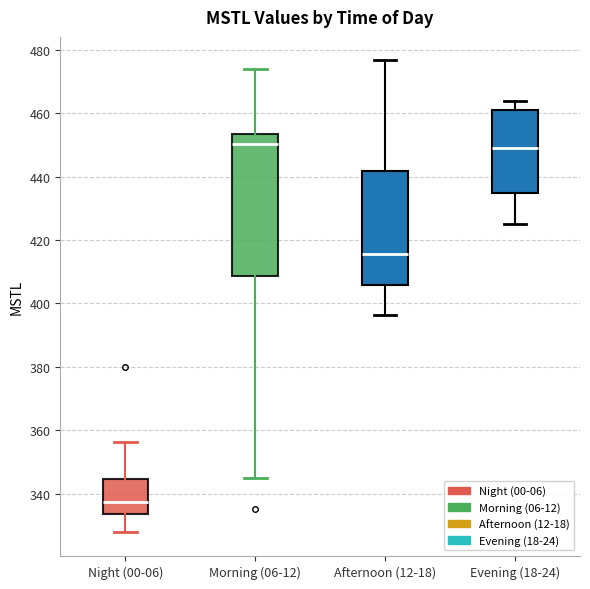

Where is the upper edge of the box for Evening (18-24) on the y-axis? The values are not printed on the chart, so give them approximately, as read against the axis.

460